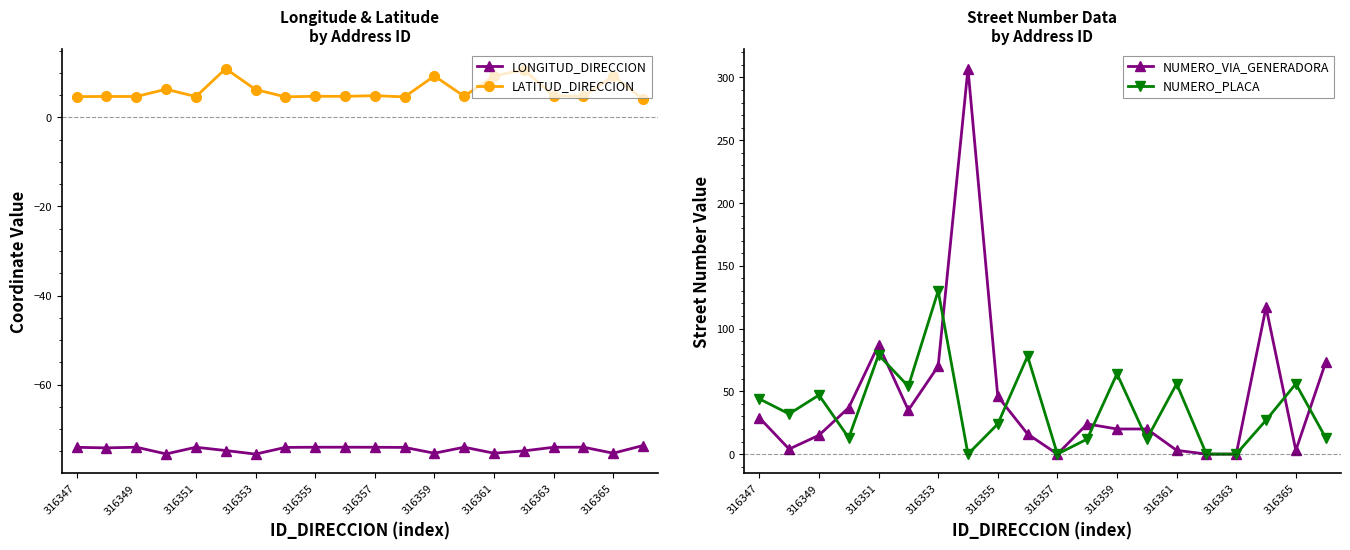

True or false: LONGITUD_DIRECCION and LATITUD_DIRECCION intersect in this chart.

False